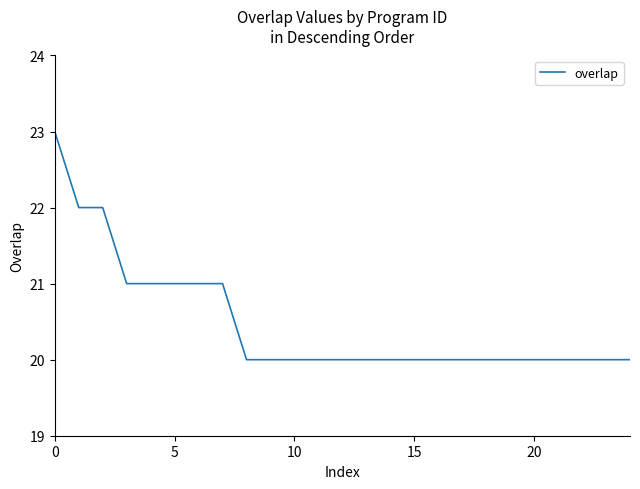

What is the smallest value displayed?

20